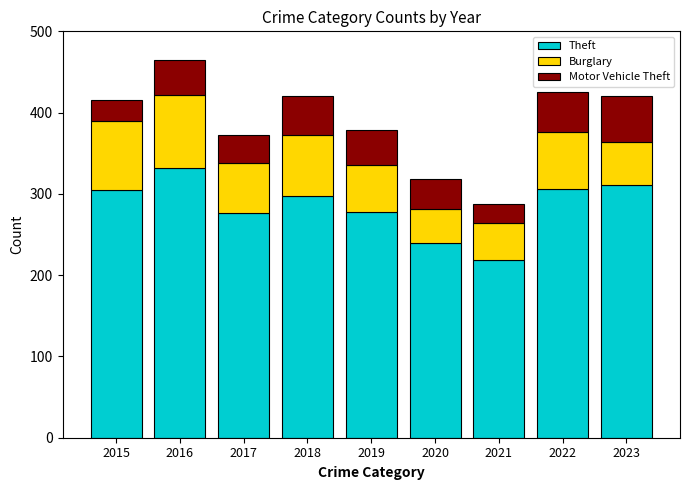

The value of Theft at 2016 is 332. True or false?

True